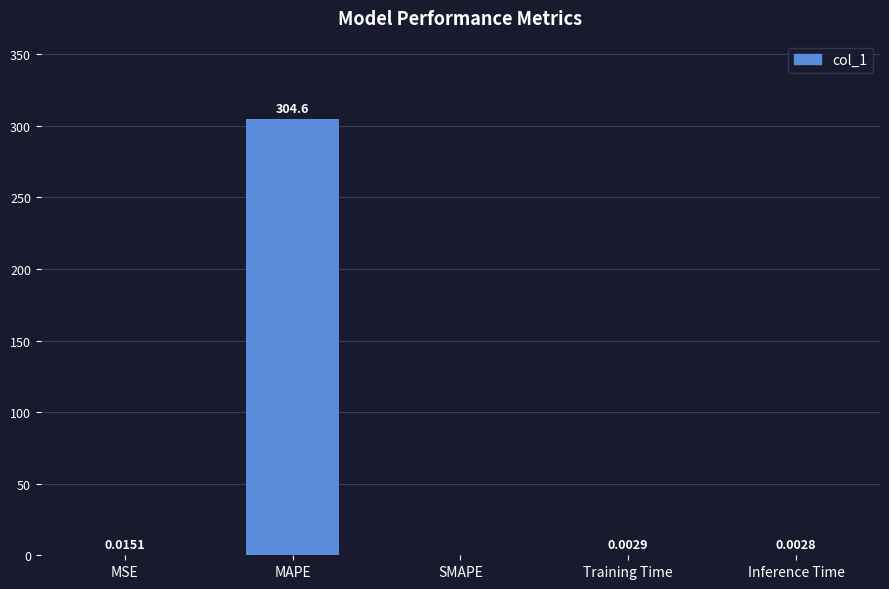

Where is the data nearest to the value 152?

MSE